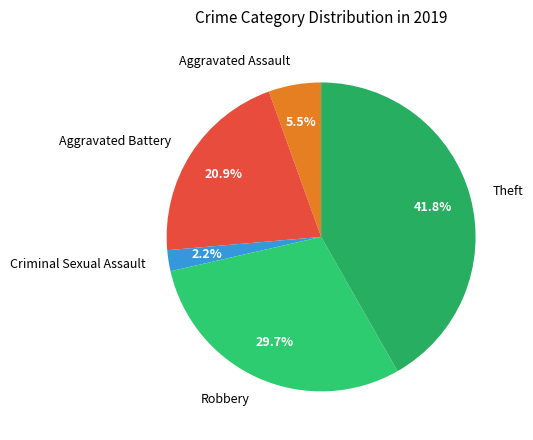

Approximately how many times larger is the value at Aggravated Battery compared to Robbery?

0.7